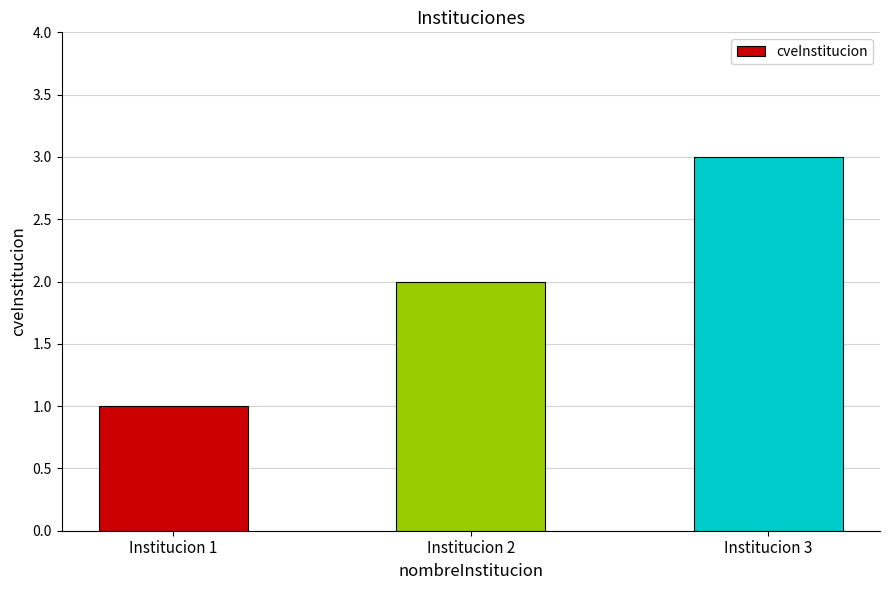

What is the average value?

2